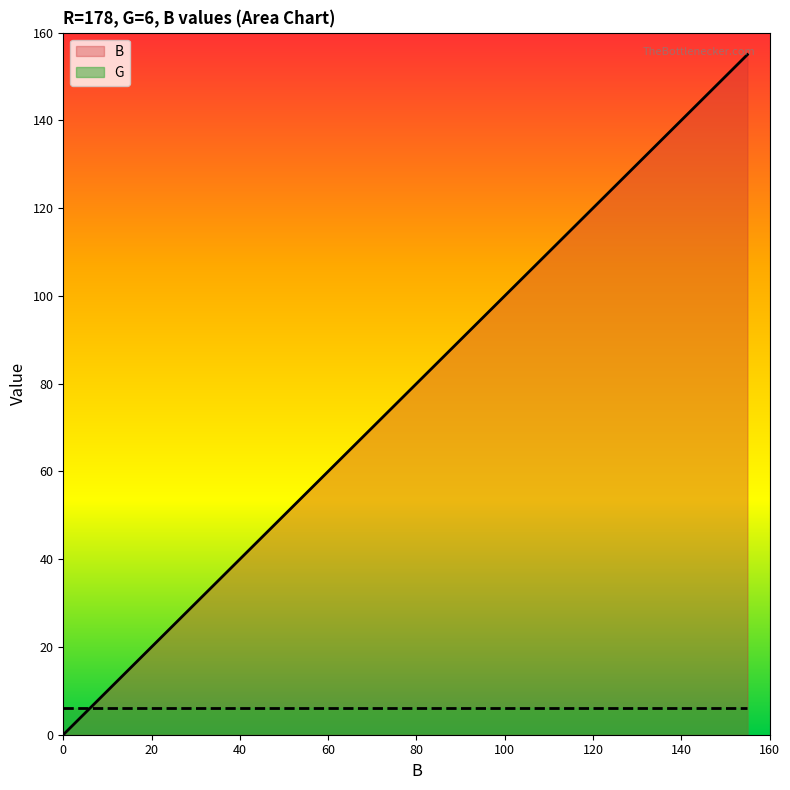

What is the change in value from 90 to 130?

+40